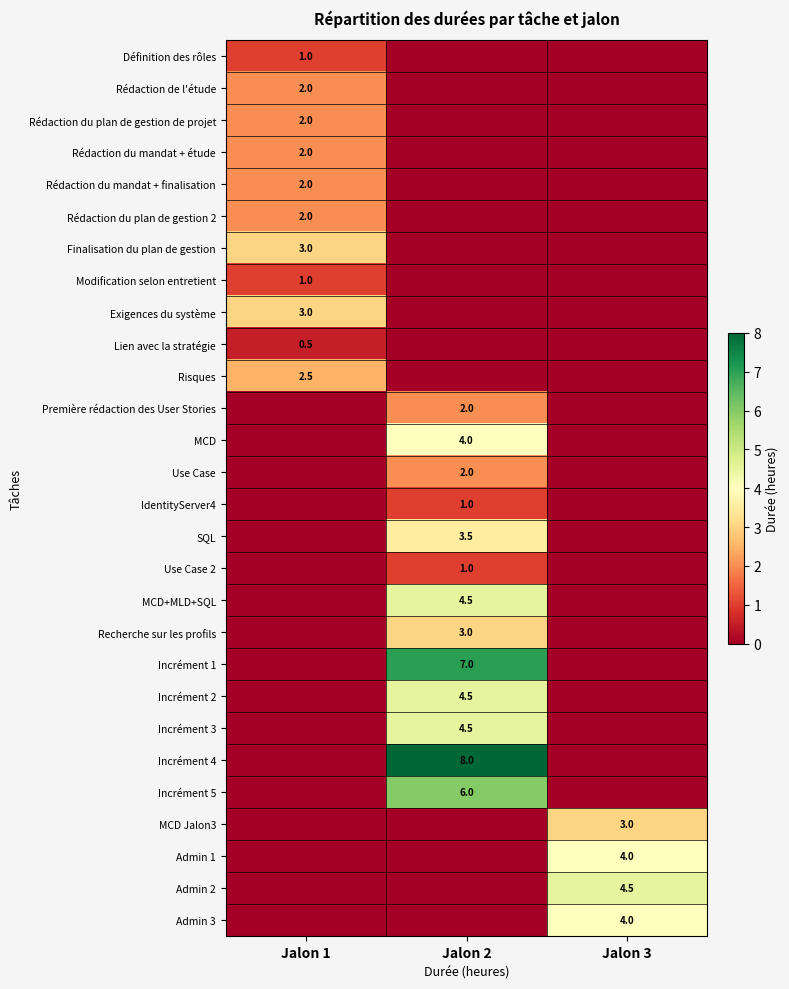

The value of Incrément 5 at Jalon 2 is 1.3. True or false?

False